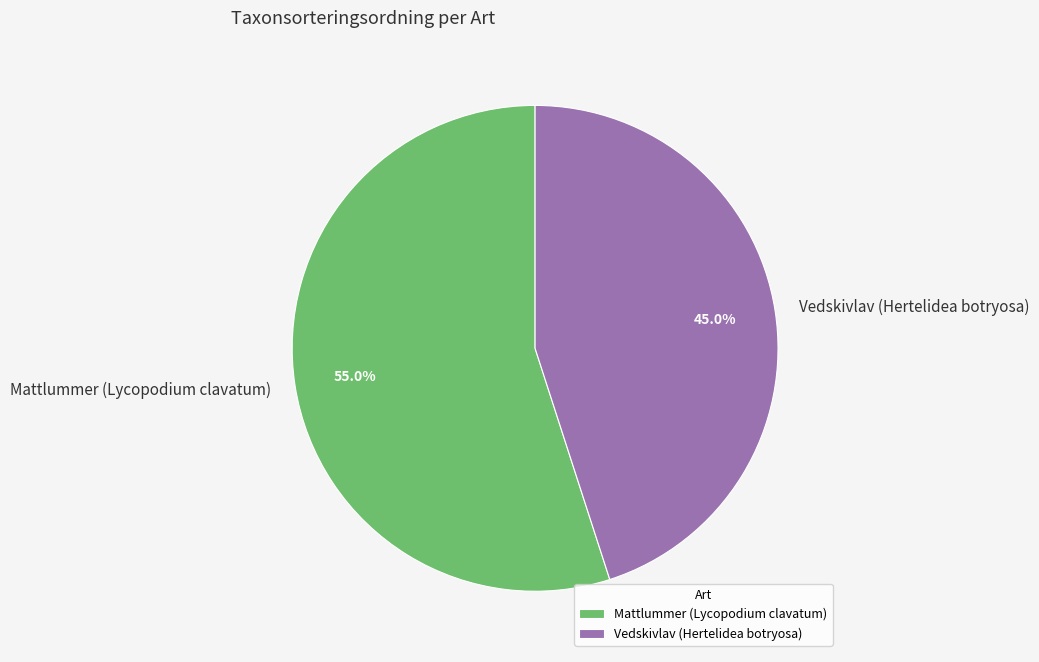

True or false: Vedskivlav (Hertelidea botryosa) accounts for 45% of the total.

True